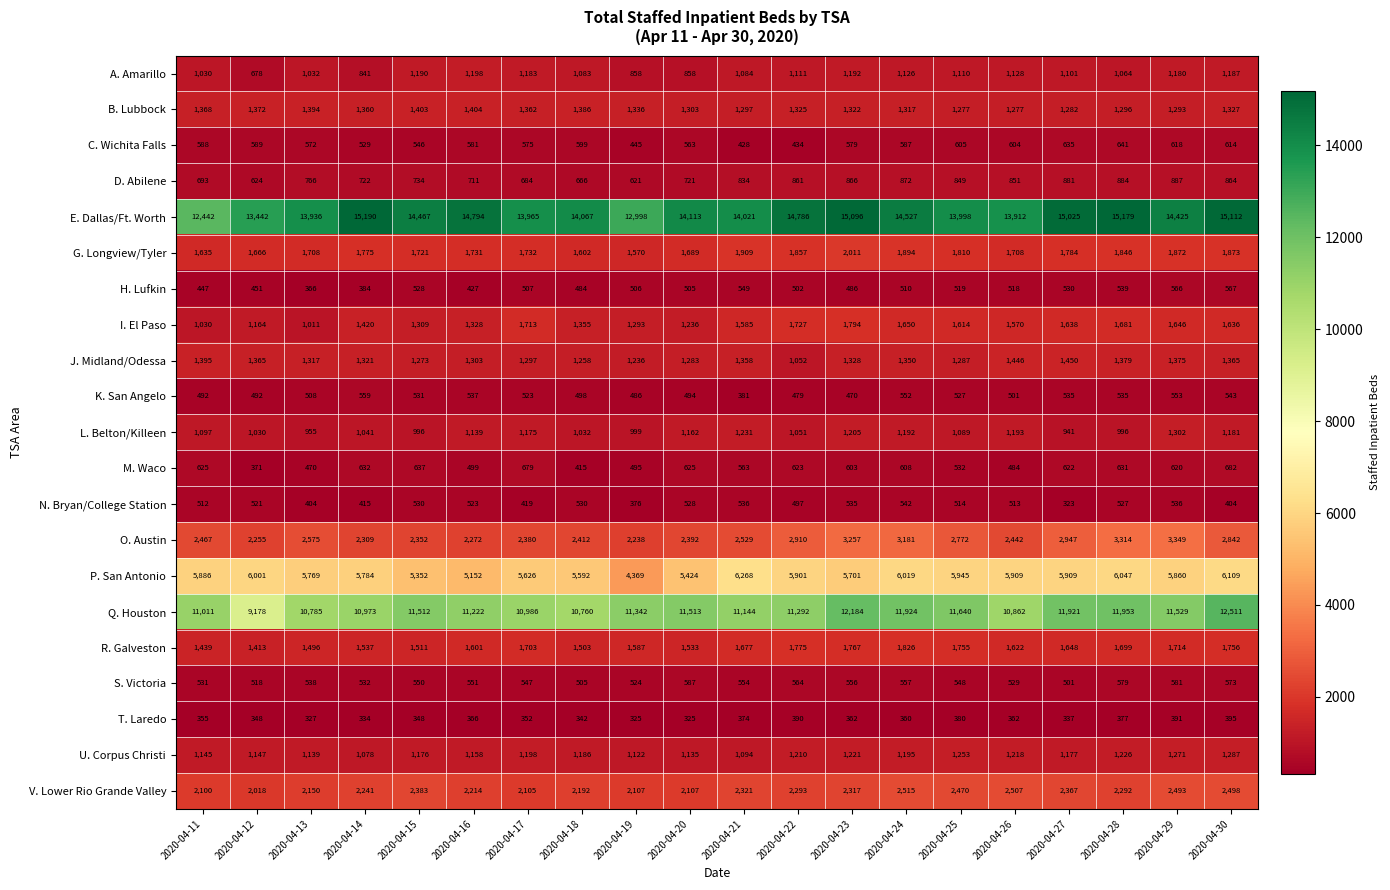

At how many categories does at least one series exceed 13582?

17